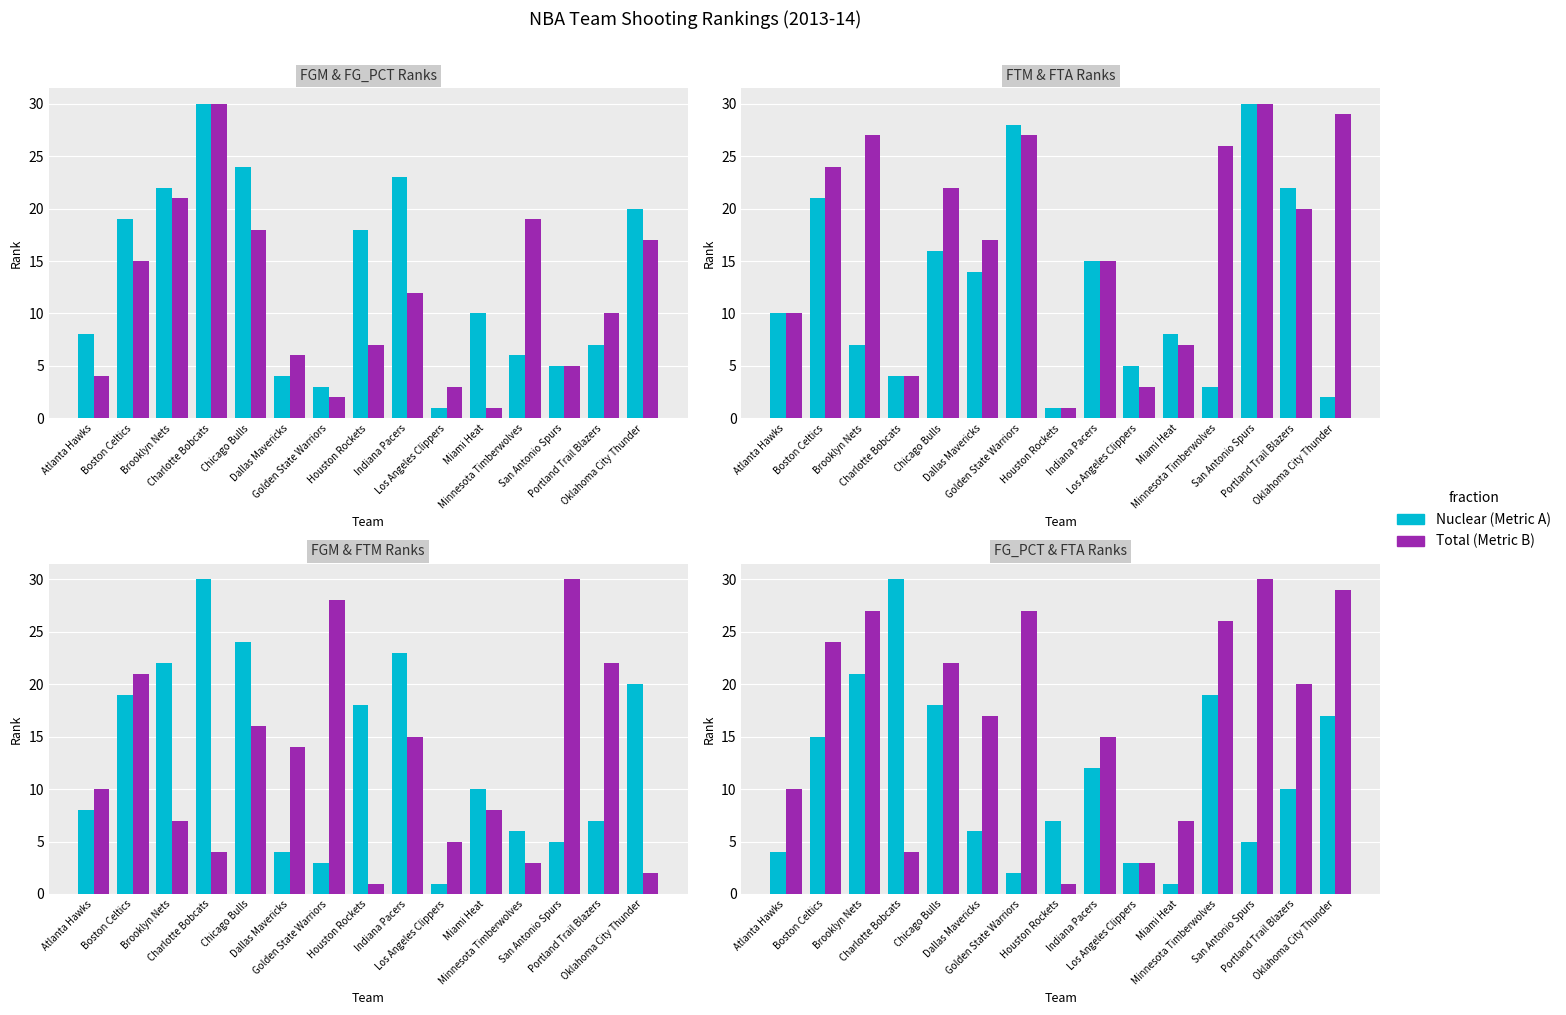

List the labels in order of FTA_RANK value, smallest first.

Houston Rockets, Los Angeles Clippers, Charlotte Bobcats, Miami Heat, Atlanta Hawks, Indiana Pacers, Dallas Mavericks, Portland Trail Blazers, Chicago Bulls, Boston Celtics, Minnesota Timberwolves, Brooklyn Nets, Golden State Warriors, Oklahoma City Thunder, San Antonio Spurs